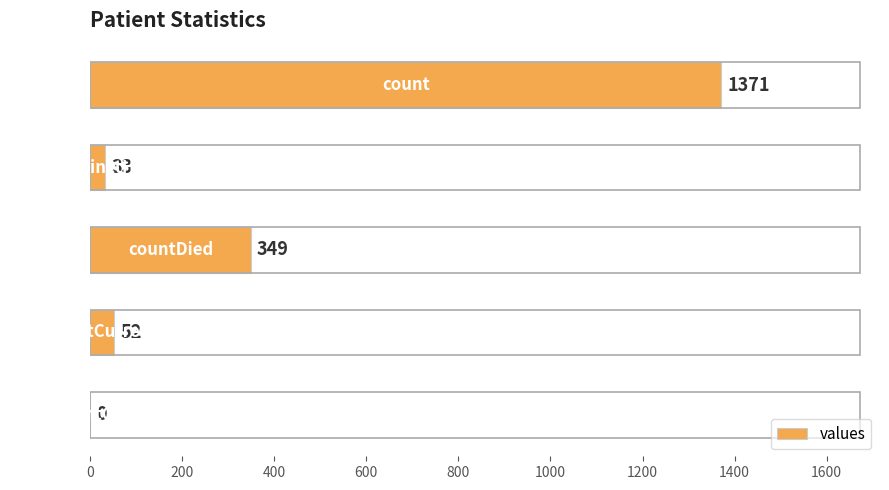

How many positive values are there?

4